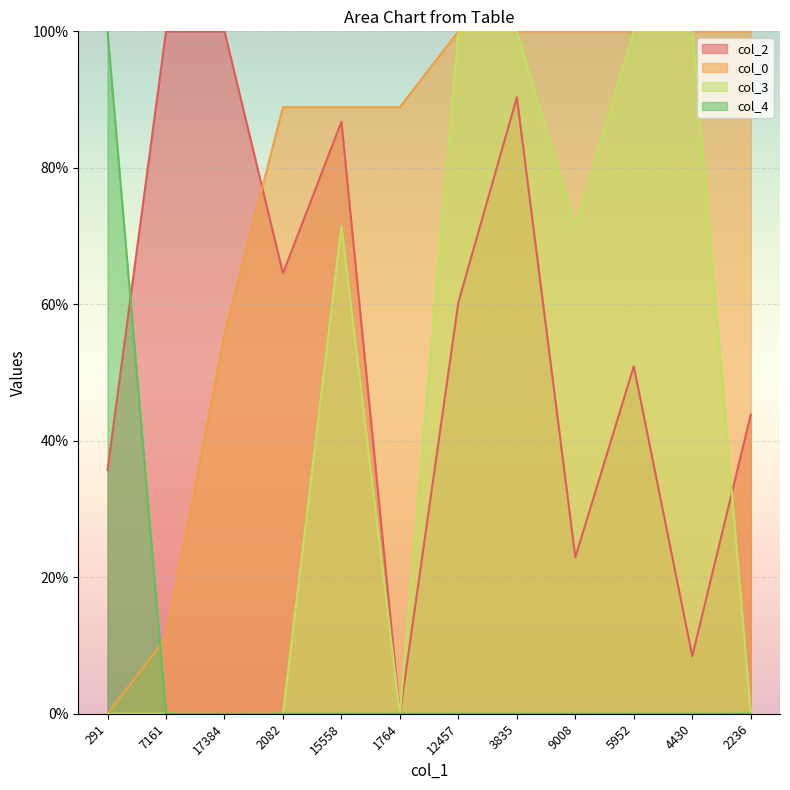

At which label does col_3 first exceed 71?

15558